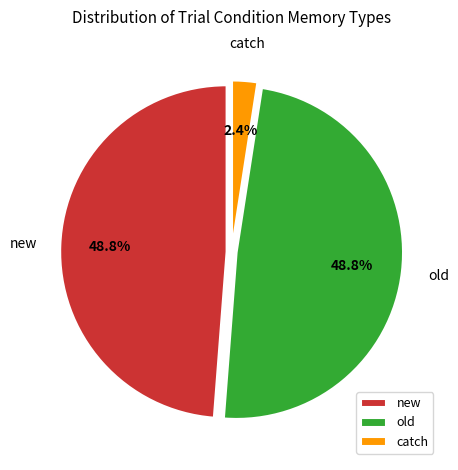

Does new account for over 50% of the chart?

No